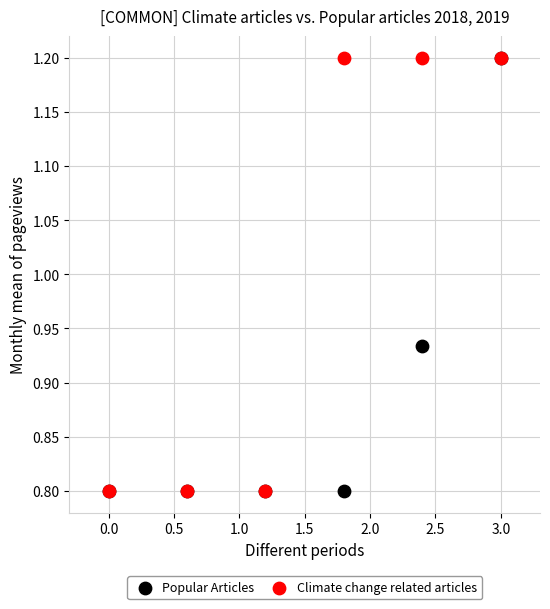

In the Climate change related articles series, what Y value is closest to 1?

0.8